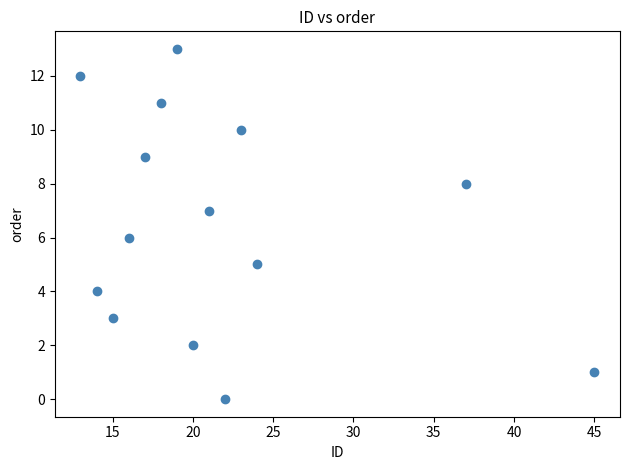

What is the range of Y values (max minus min)?

13